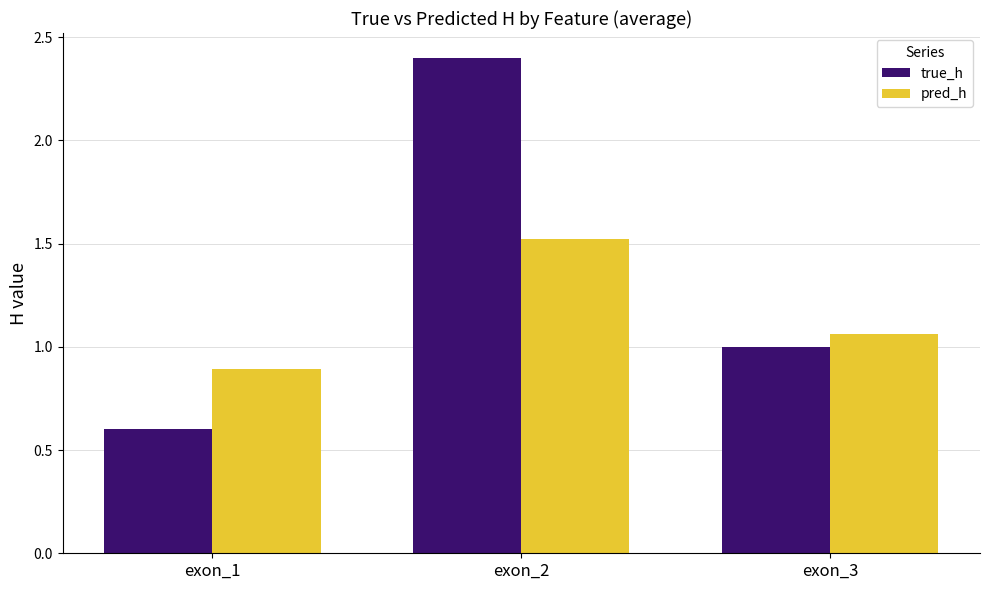

How many bars are there in each group?

2